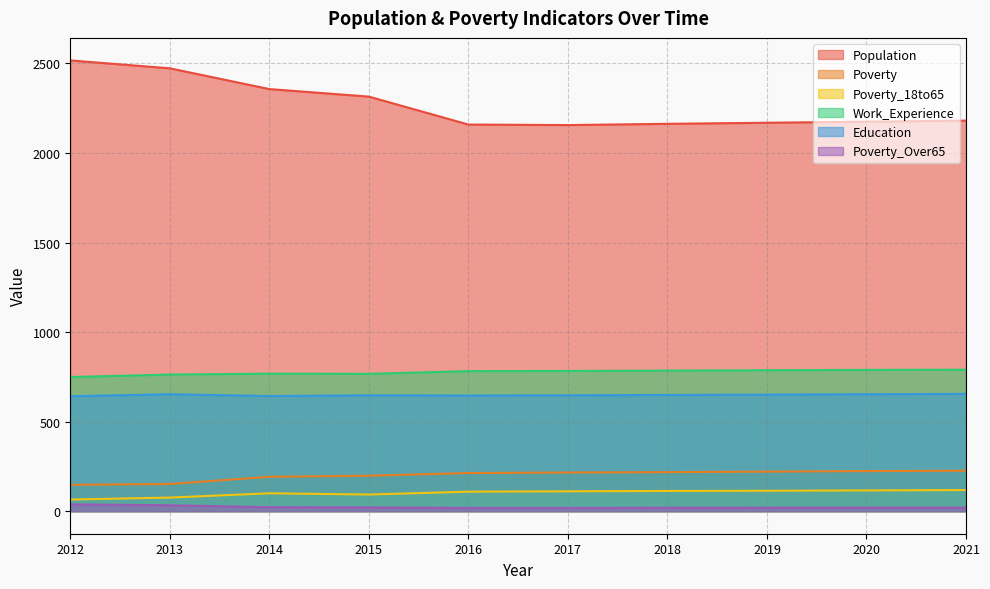

Is it true that Population equals 2357 at 2014?

True